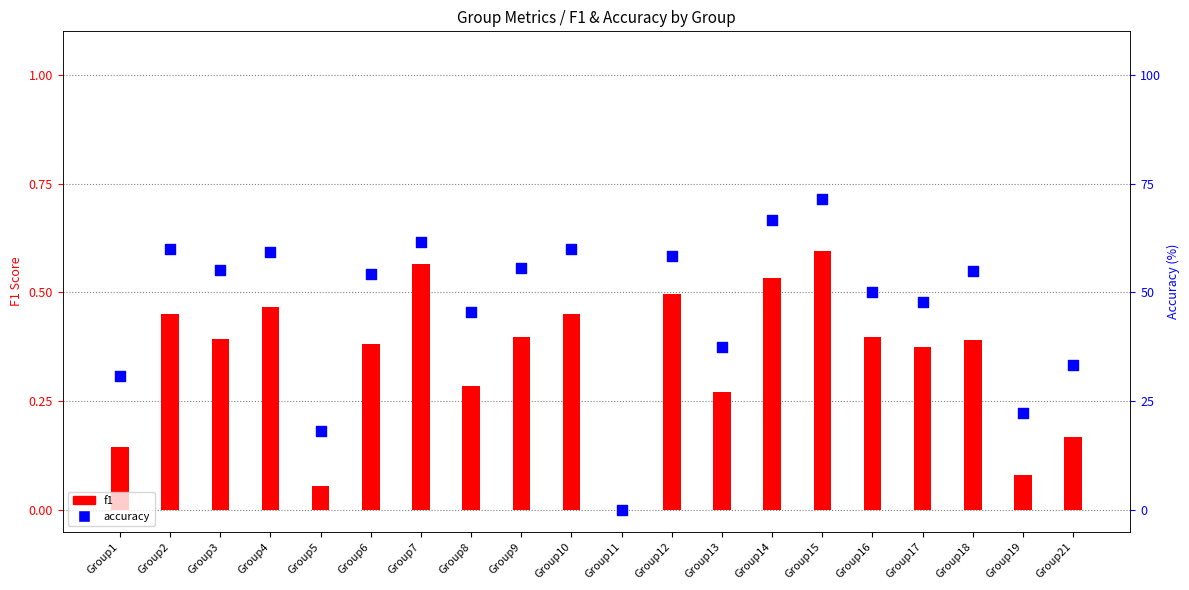

What is the total value across all series at Group16?

50.4